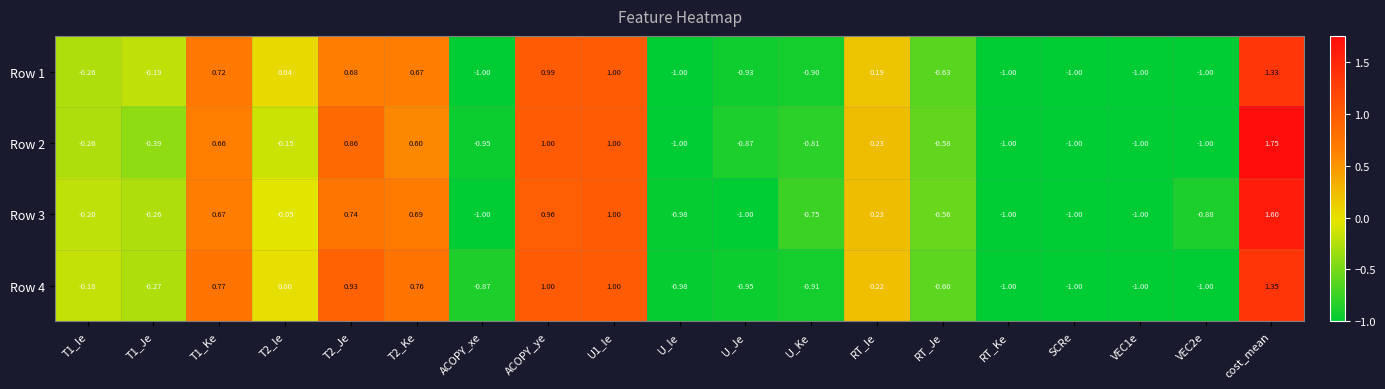

Which label corresponds to the largest value in the chart?

cost_mean